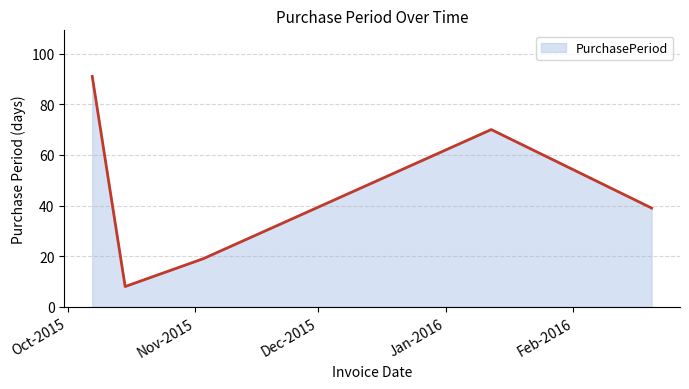

What is the average value?

45